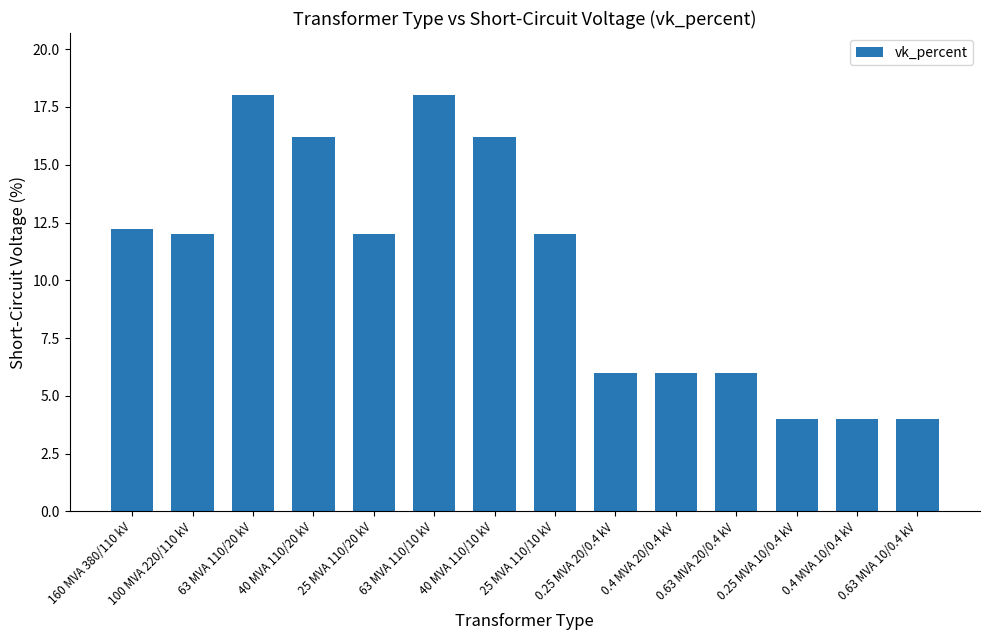

What is the maximum value shown in the chart?

18.0